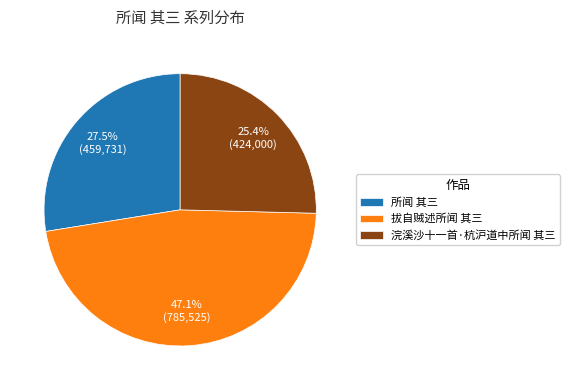

Approximately how many times larger is the value at 所闻 其三 compared to 浣溪沙十一首·杭沪道中所闻 其三?

1.1